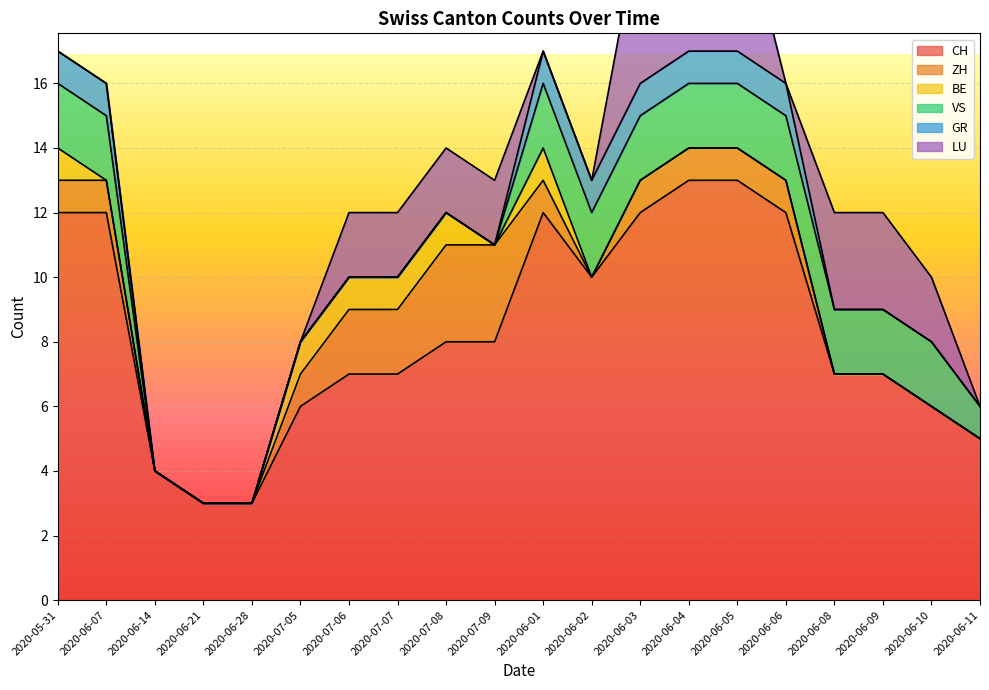

The value of CH at 2020-06-02 is 10. True or false?

True